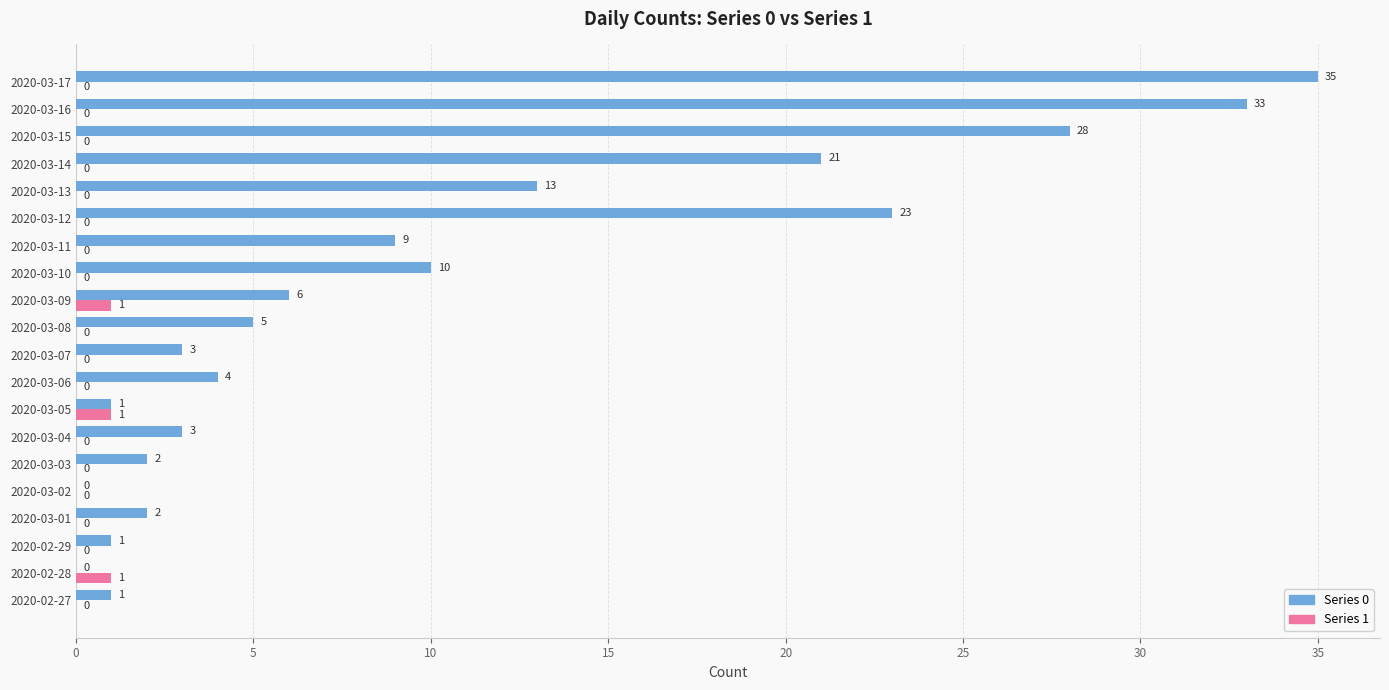

The value of Series 0 at 2020-03-01 is 2. True or false?

True